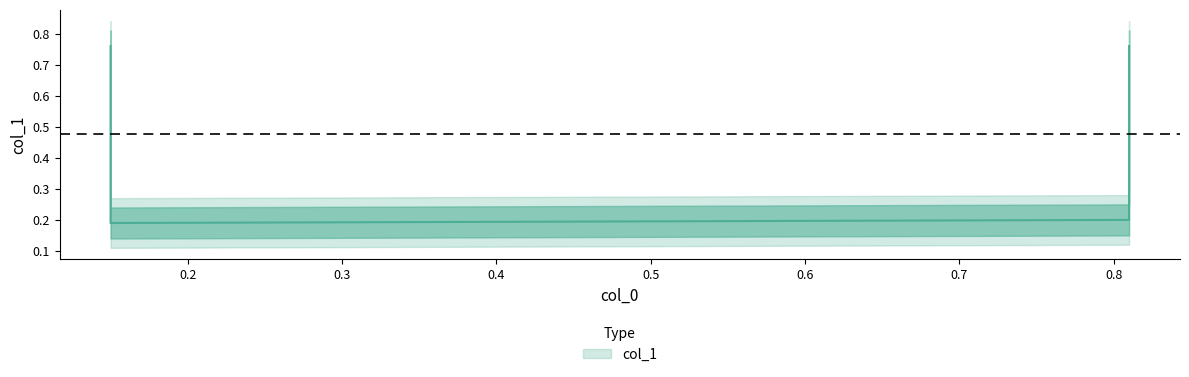

True or false: the data has more than 1 interior local peaks.

False